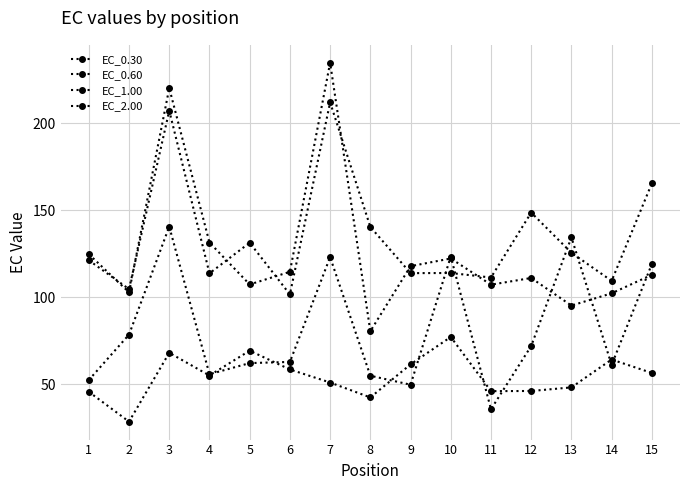

In EC_0.60, how many points are higher than both neighbors (excluding endpoints)?

4